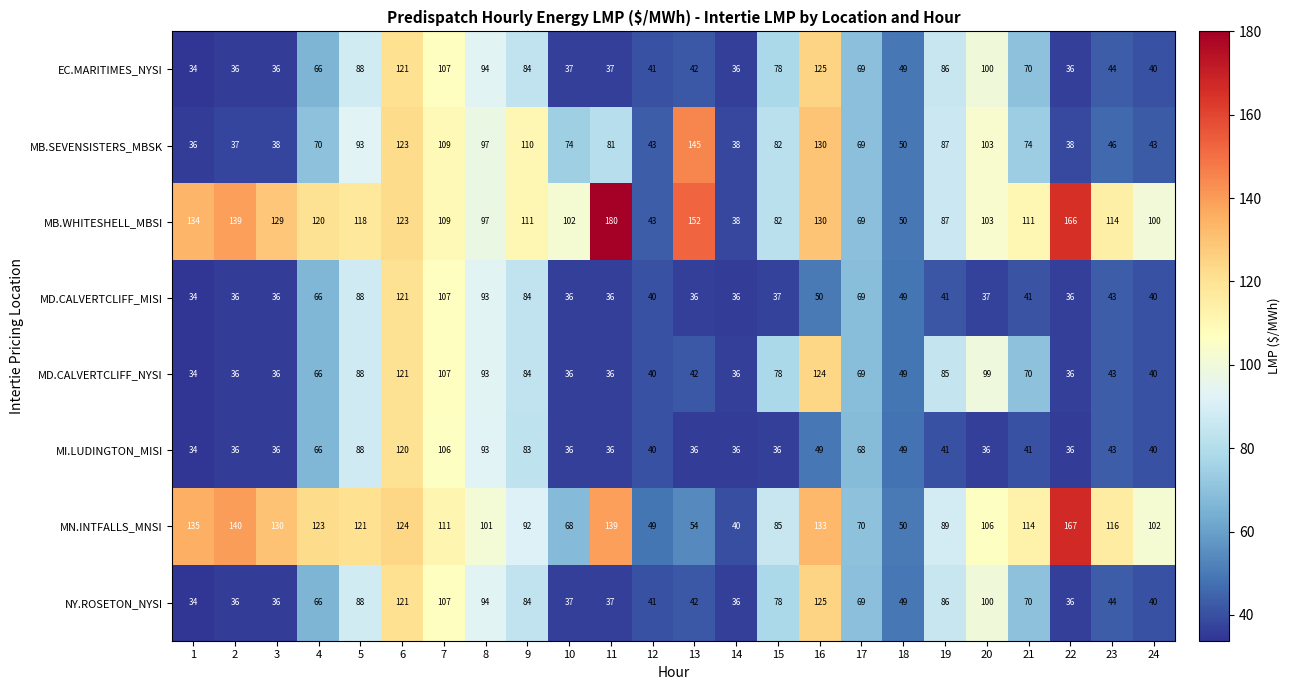

What is the smallest value displayed?

34